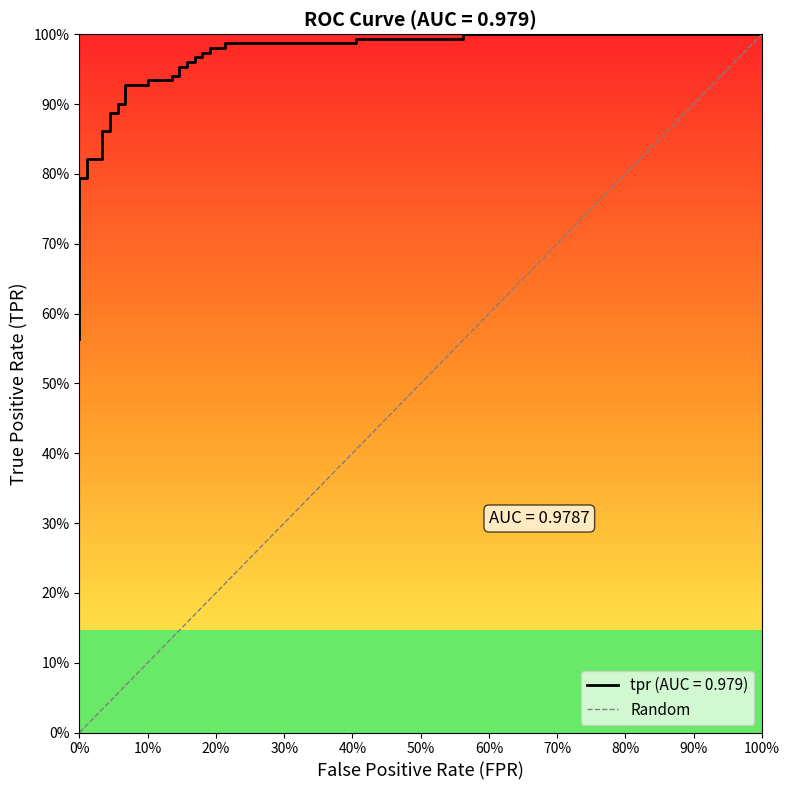

Count the values in the range 0 to 1.

2